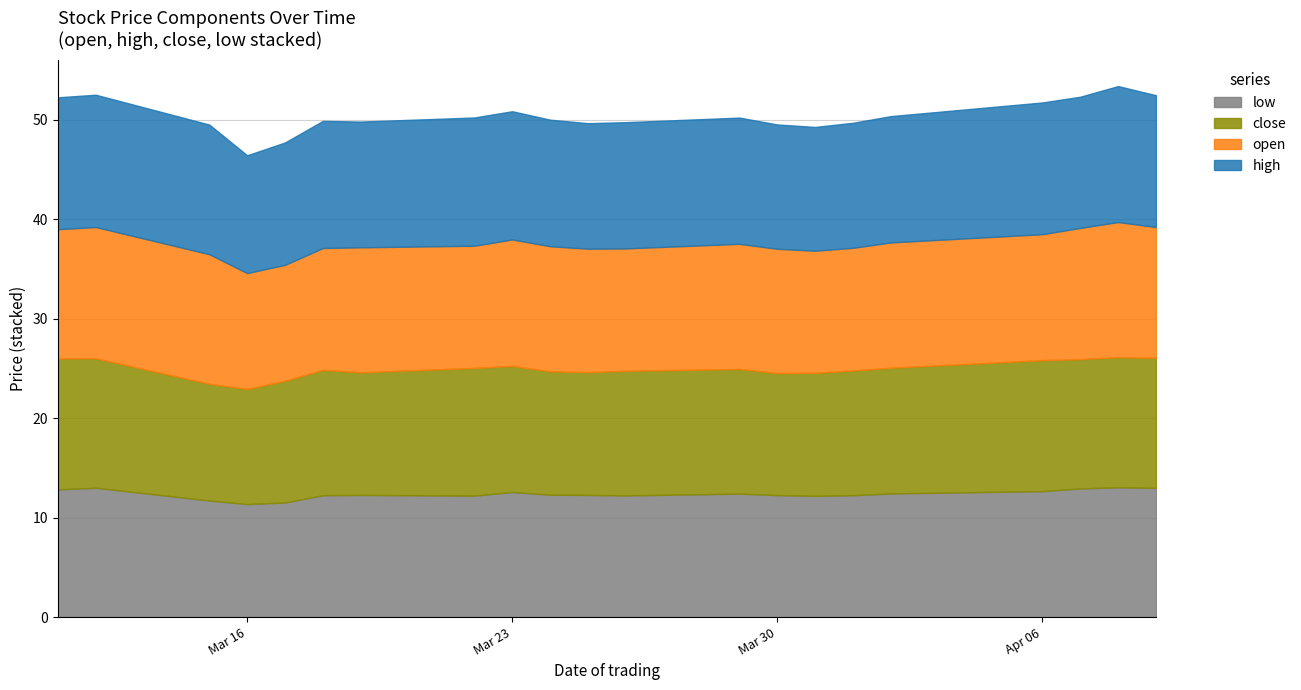

What is the highest value of the low series?

13.1